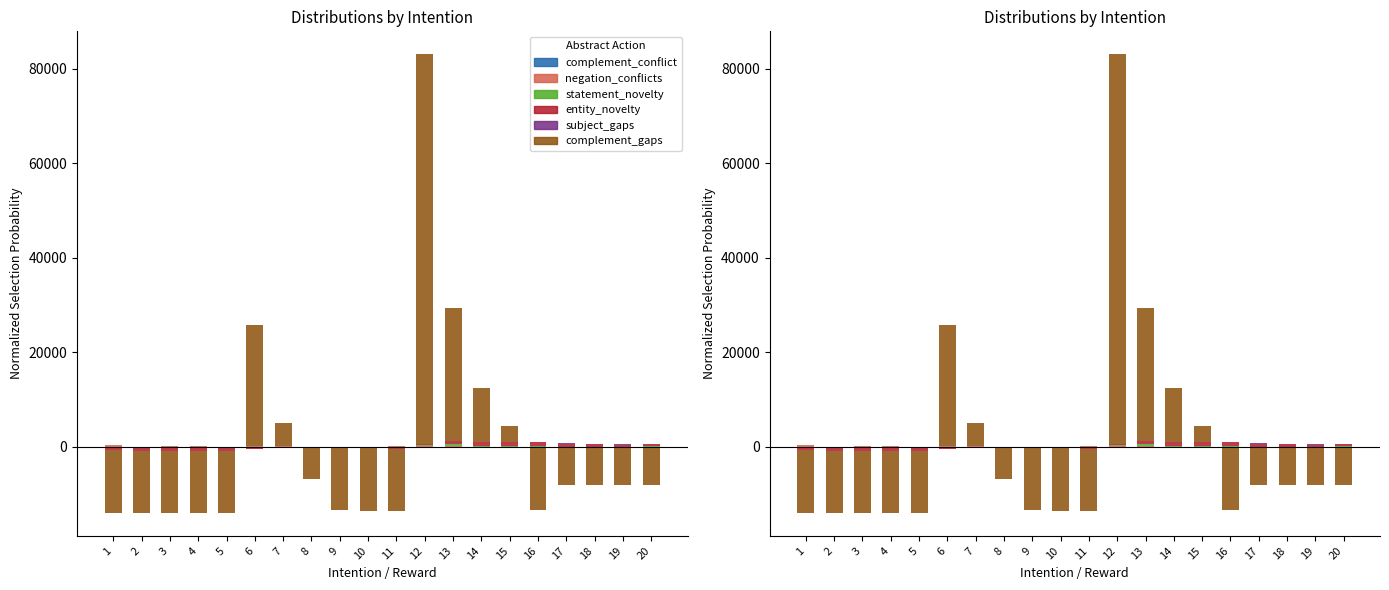

Count the number of data series in this chart.

6